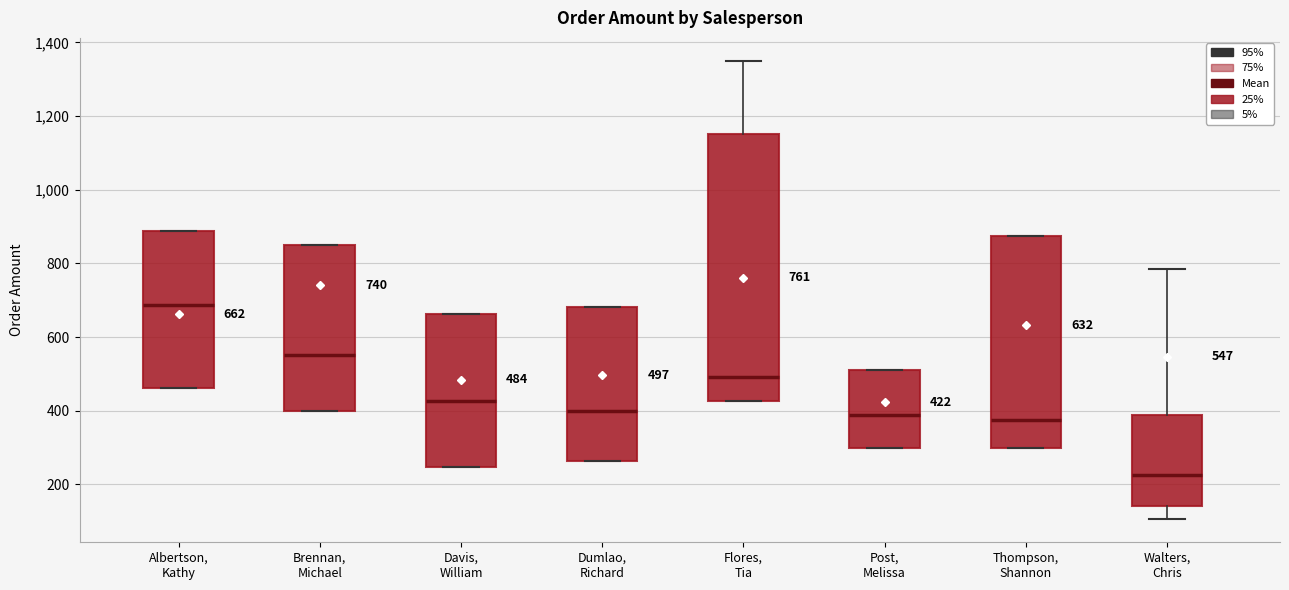

Which box is the tallest, from its lower edge to its upper edge?

Flores, Tia